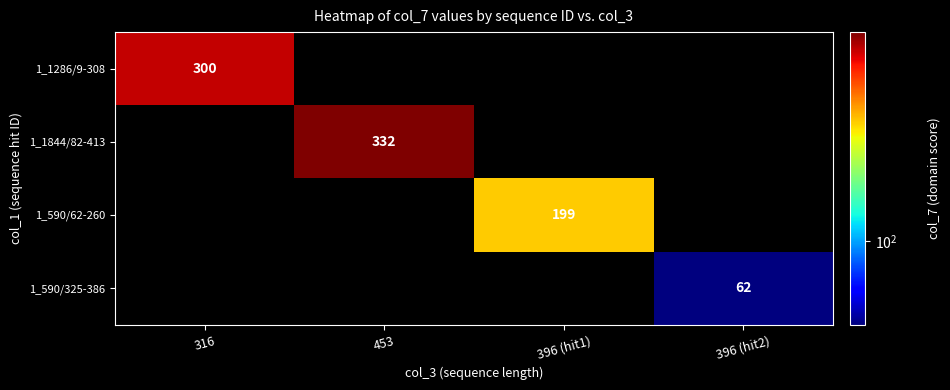

The value of 1_1286/9-308 at 316 is 300. True or false?

True